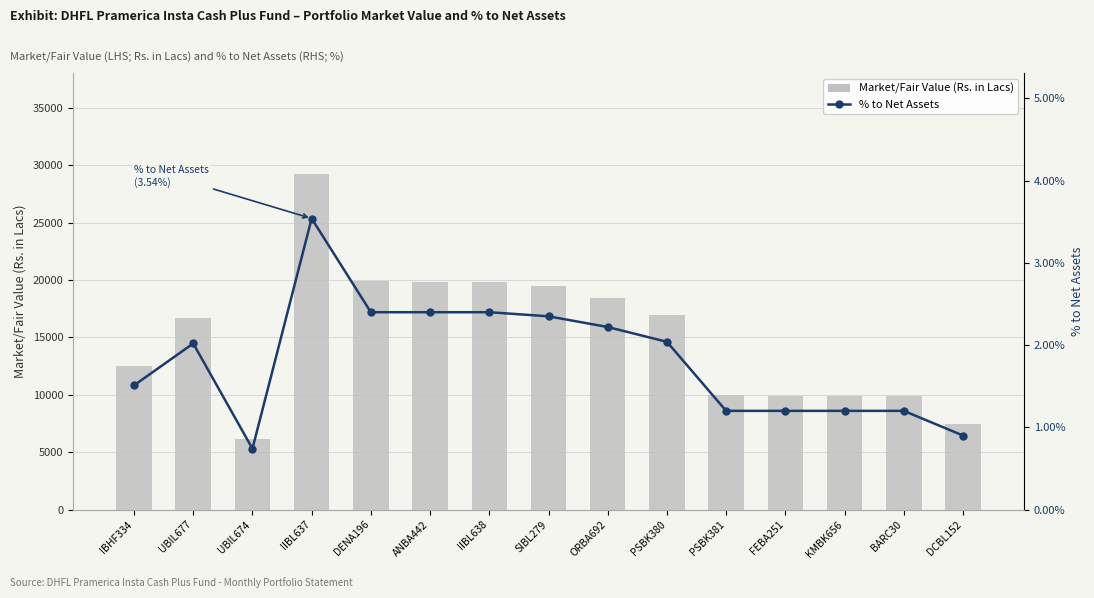

Rank the series by their maximum value, from lowest to highest.

% to Net Assets, Market/Fair Value (Rs. in Lacs)